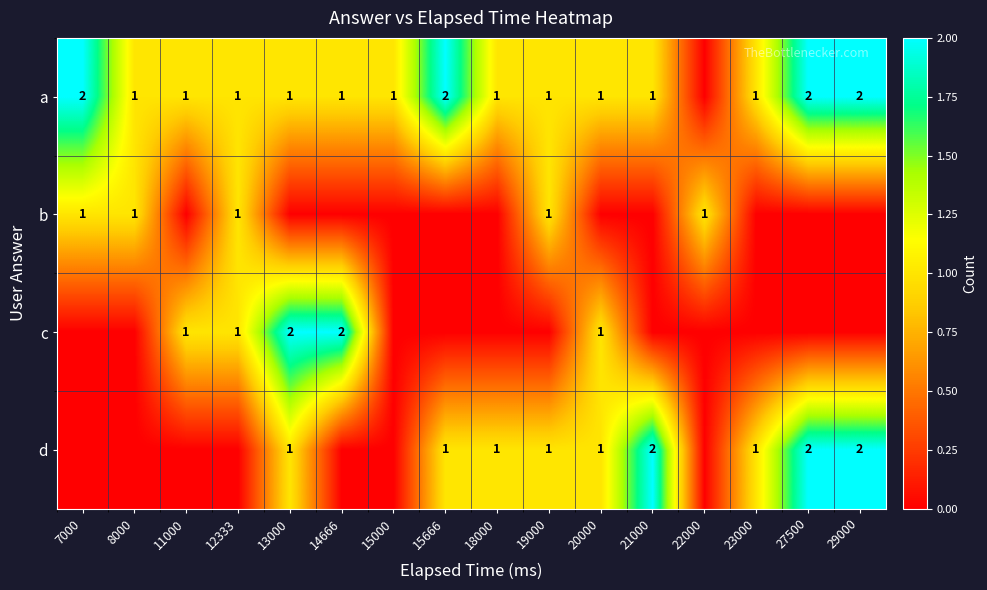

What is the greatest value displayed?

2